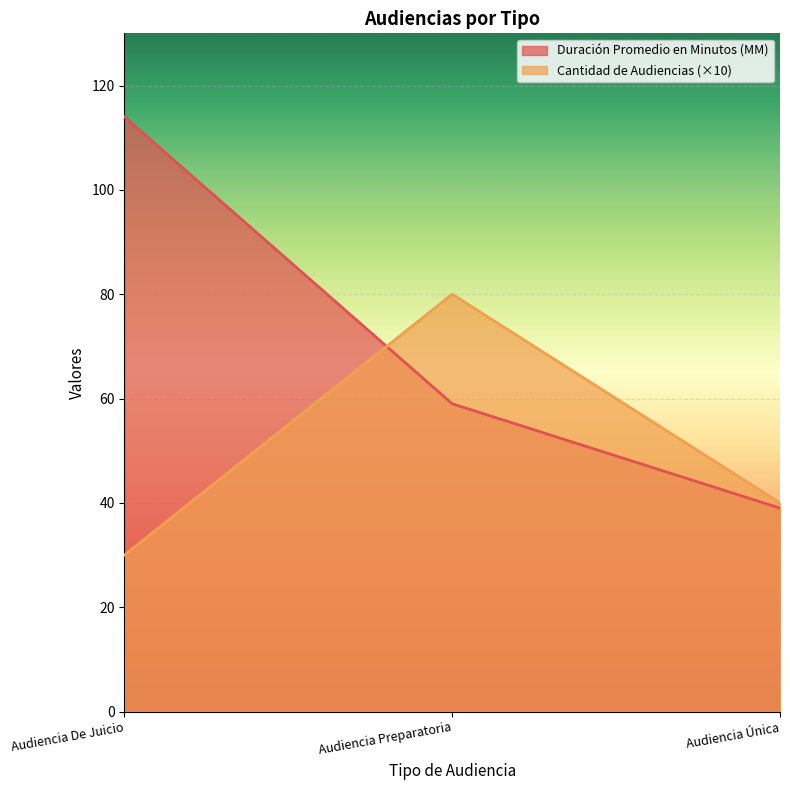

Reading right to left, transcribe all the data shown in this chart.

Duración Promedio en Minutos (MM): 39	59	114
Cantidad de Audiencias: 40	80	30